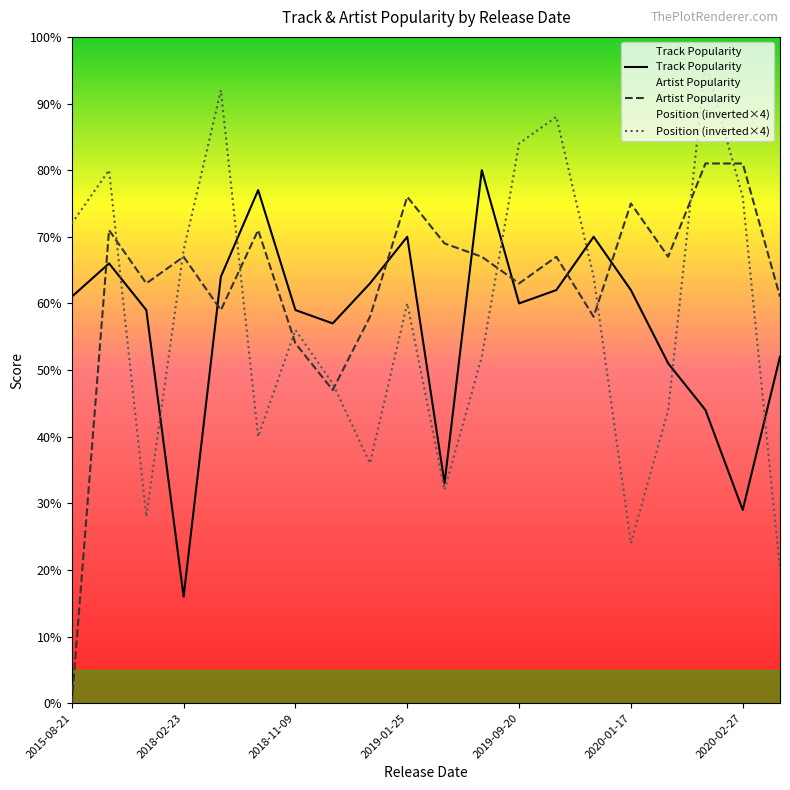

Rank the series at 2020-02-27 from highest to lowest value.

Artist Popularity, Position (inverted×4), Track Popularity